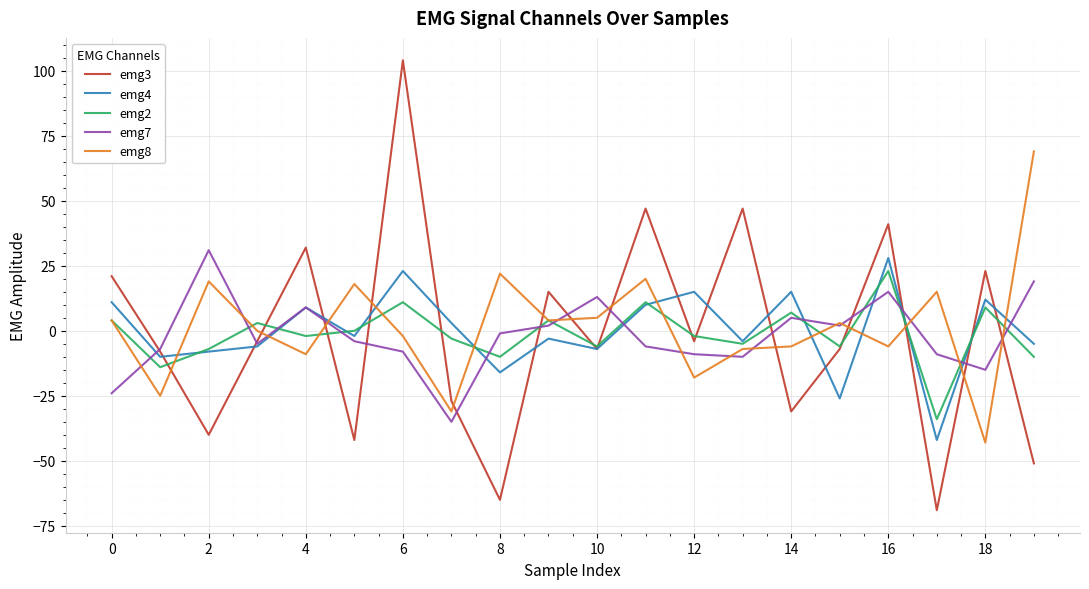

What is the maximum value shown in the chart?

104